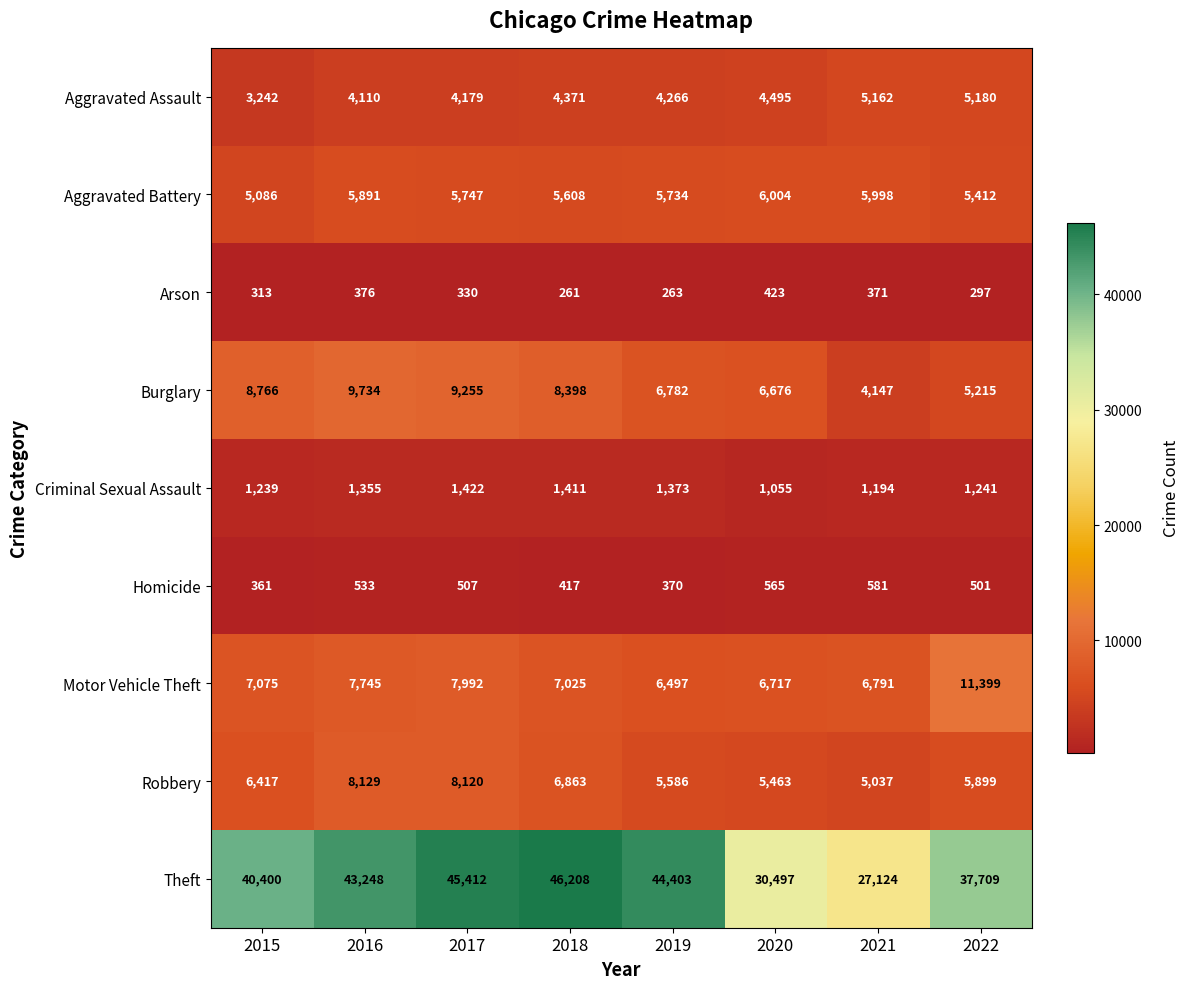

Which label corresponds to the smallest value in the chart?

2018